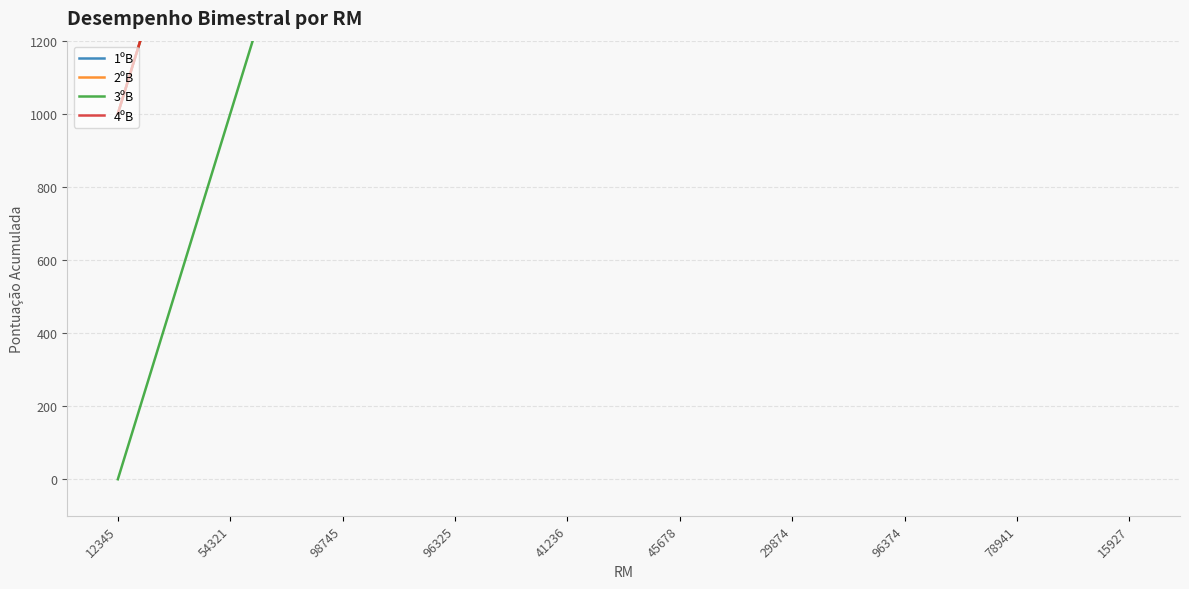

Reading left to right, extract all data points from this chart.

1ºB: 12345=1000	54321=2000	98745=3000	96325=4000	41236=5000	45678=6000	29874=7000	96374=8000	78941=8000	15927=9000
2ºB: 12345=1000	54321=2000	98745=3000	96325=4000	41236=5000	45678=6000	29874=6000	96374=7000	78941=8000	15927=9000
3ºB: 12345=0	54321=1000	98745=2000	96325=2000	41236=3000	45678=4000	29874=5000	96374=6000	78941=7000	15927=8000
4ºB: 12345=1000	54321=2000	98745=3000	96325=4000	41236=5000	45678=6000	29874=7000	96374=8000	78941=9000	15927=10000